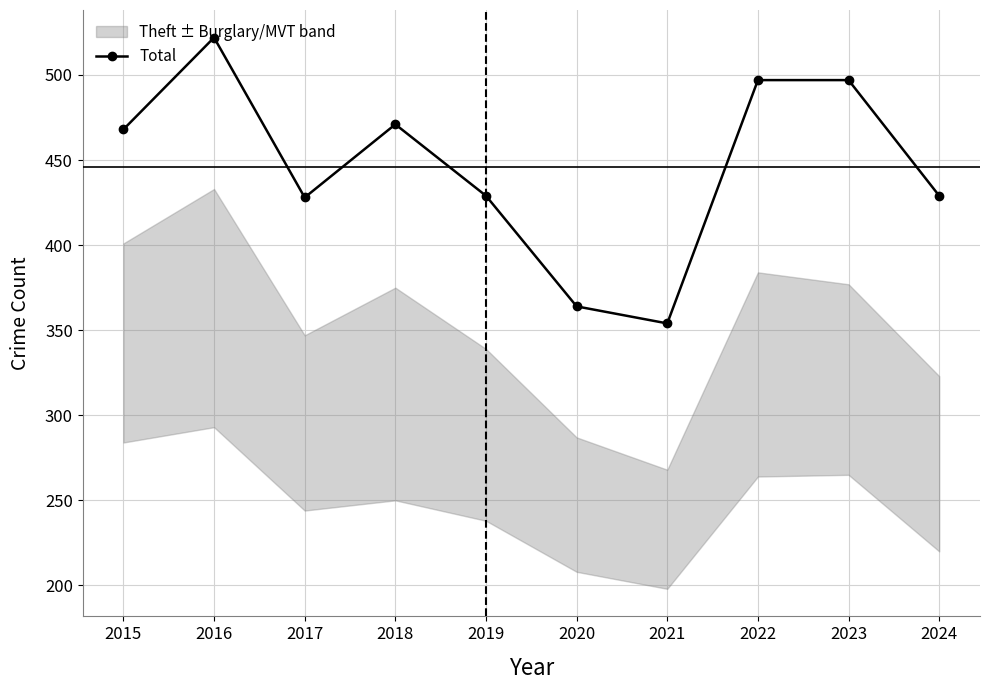

Approximately how many times larger is the value at 2023 compared to 2022?

1.0